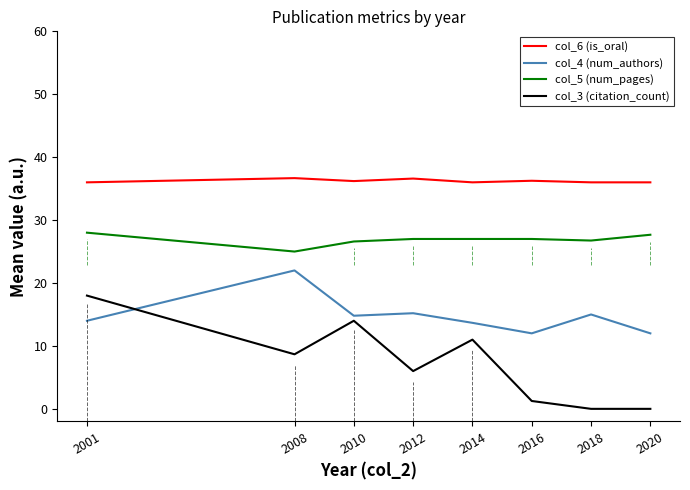

The value of col_6 (is_oral) at 2001 is 14.0. True or false?

False